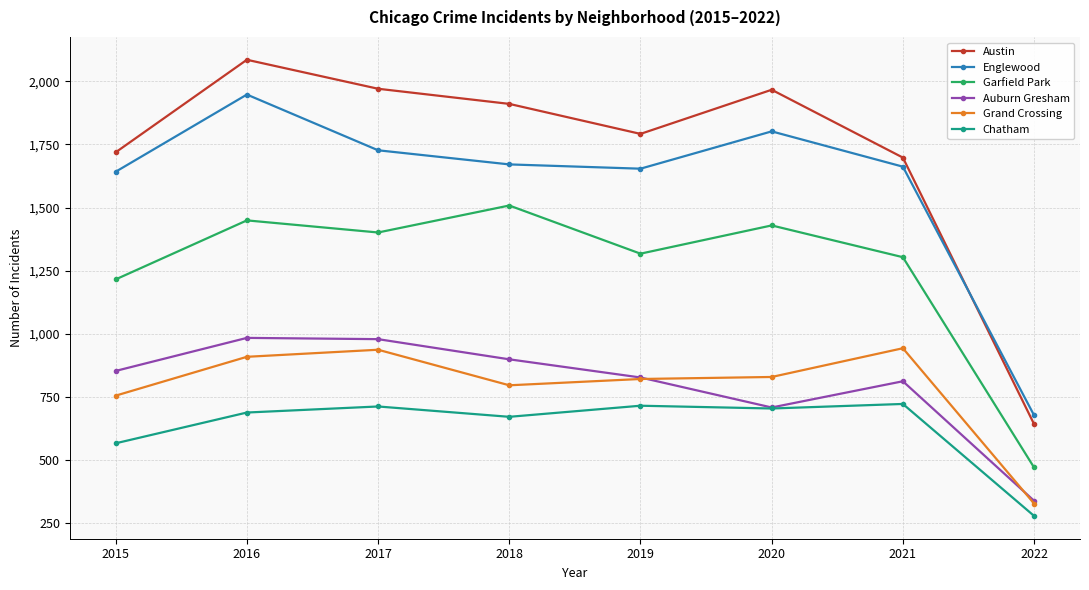

What is the lowest value of the Grand Crossing series?

326